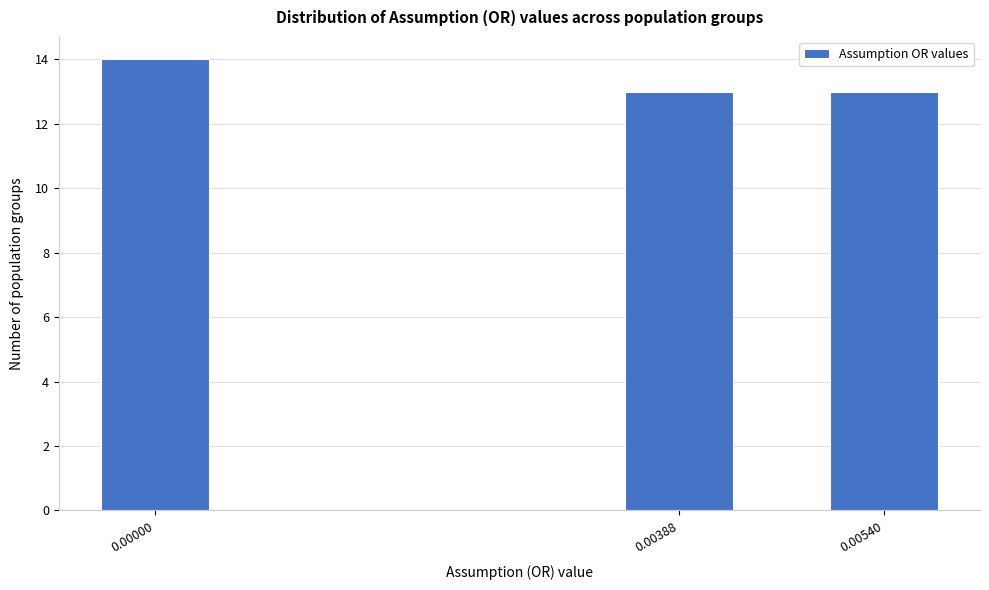

Reading left to right, what are all the values shown in this chart?

0.00000=14	0.00388=13	0.00540=13